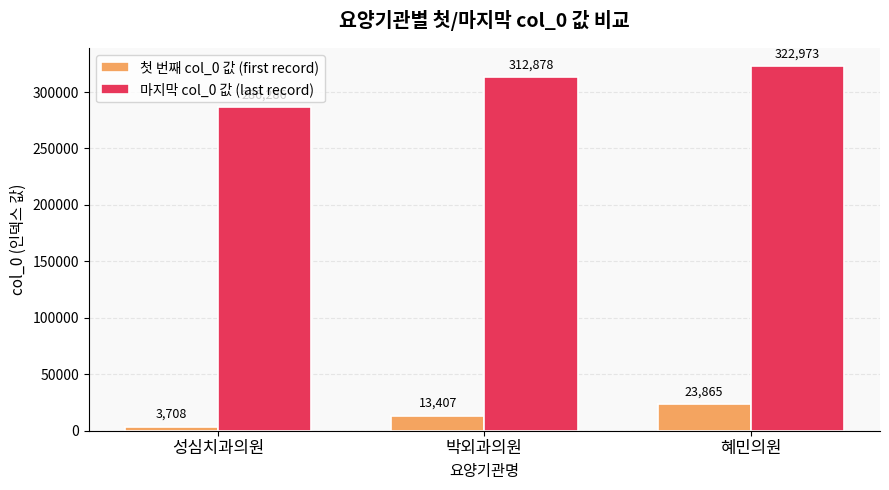

What is the difference between the maximum and minimum values in the 첫 번째 col_0 값 (first record) series?

20157